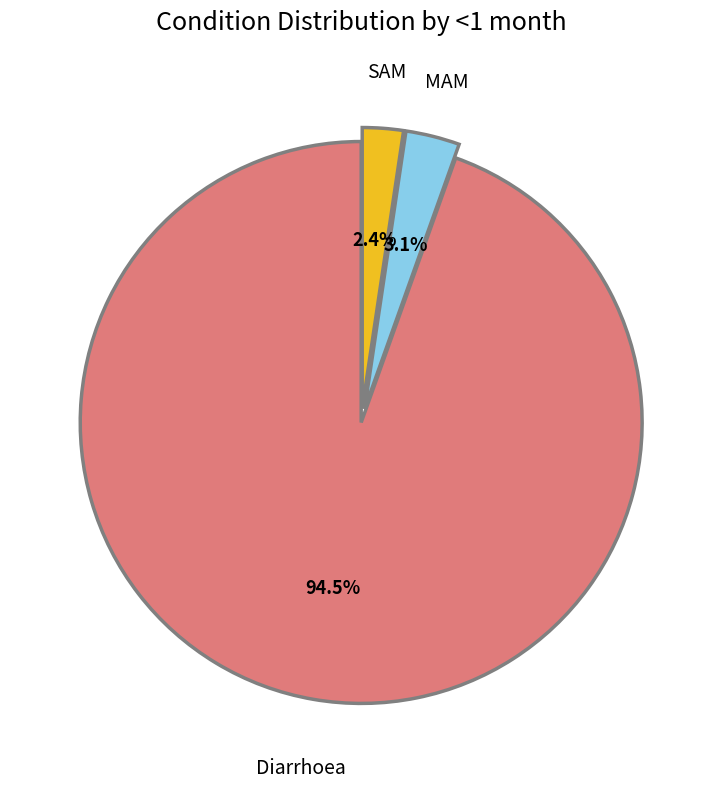

Does any single category account for the majority?

Yes